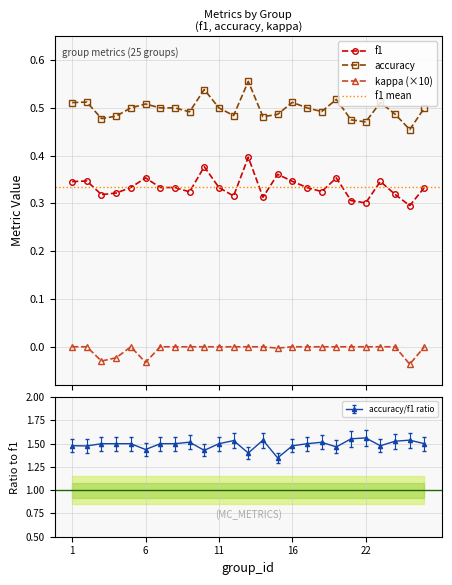

Rank the series by their maximum value, from lowest to highest.

kappa, f1, accuracy